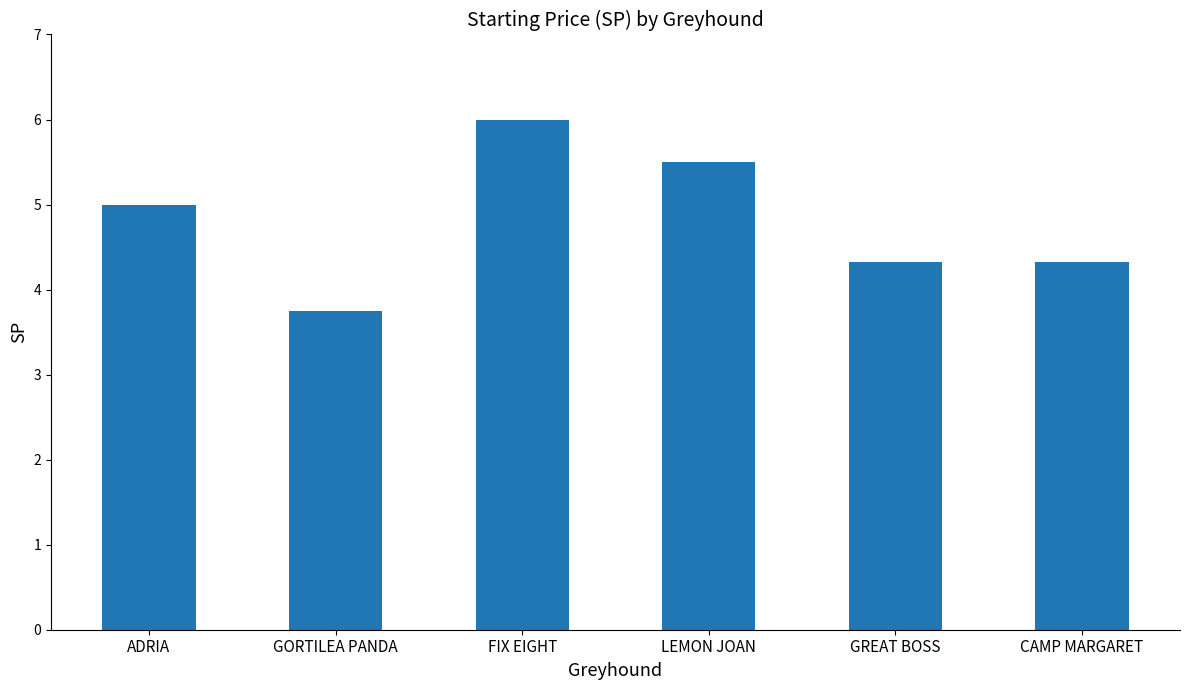

Which label corresponds to the smallest value in the chart?

GORTILEA PANDA